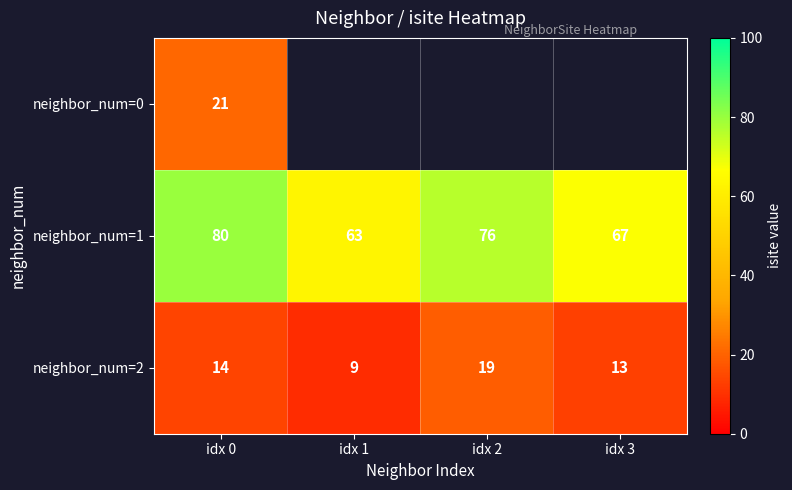

List the labels in order of neighbor_num=2 value, smallest first.

idx 1, idx 3, idx 0, idx 2